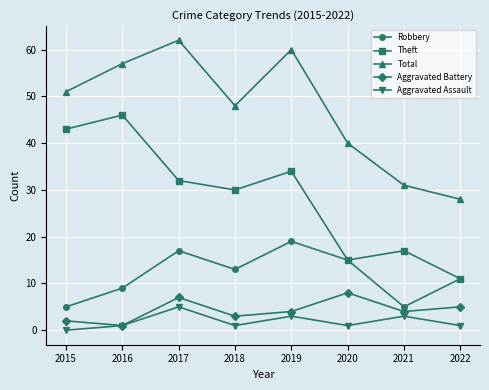

At how many categories does at least one series exceed 32?

6